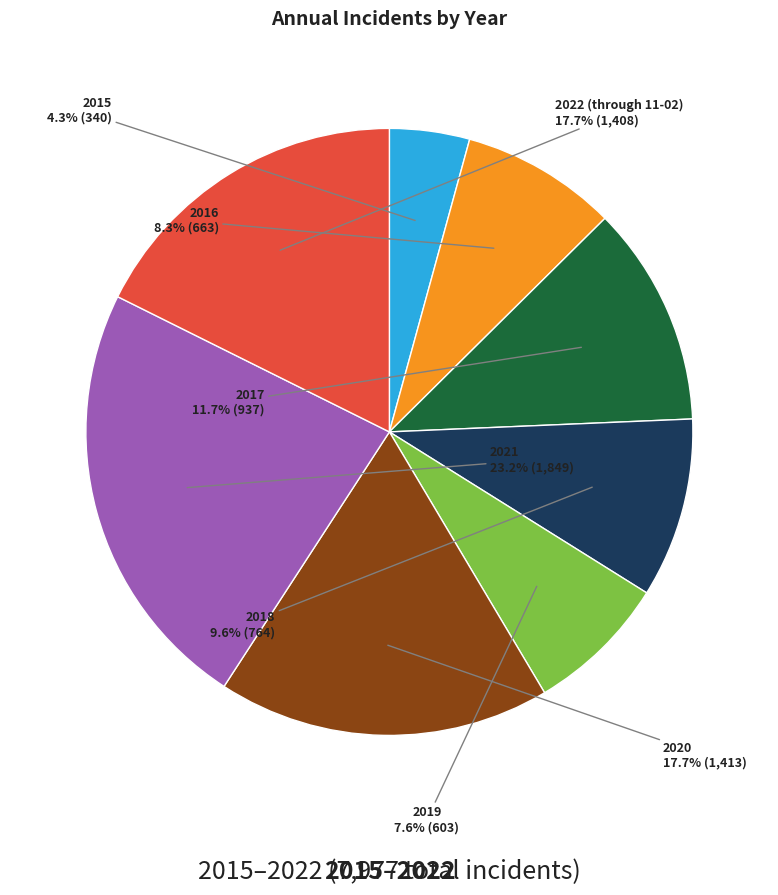

Is there a majority slice in this chart?

No